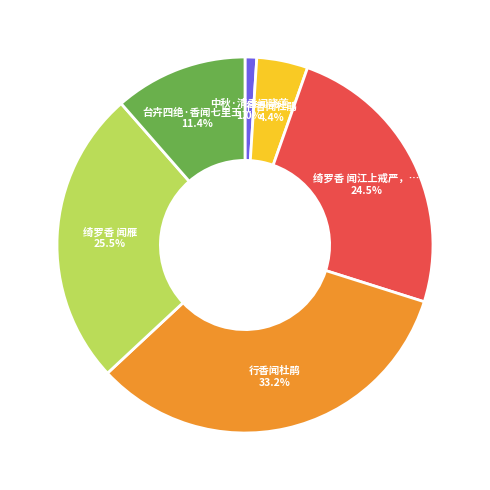

Is there a majority slice in this chart?

No